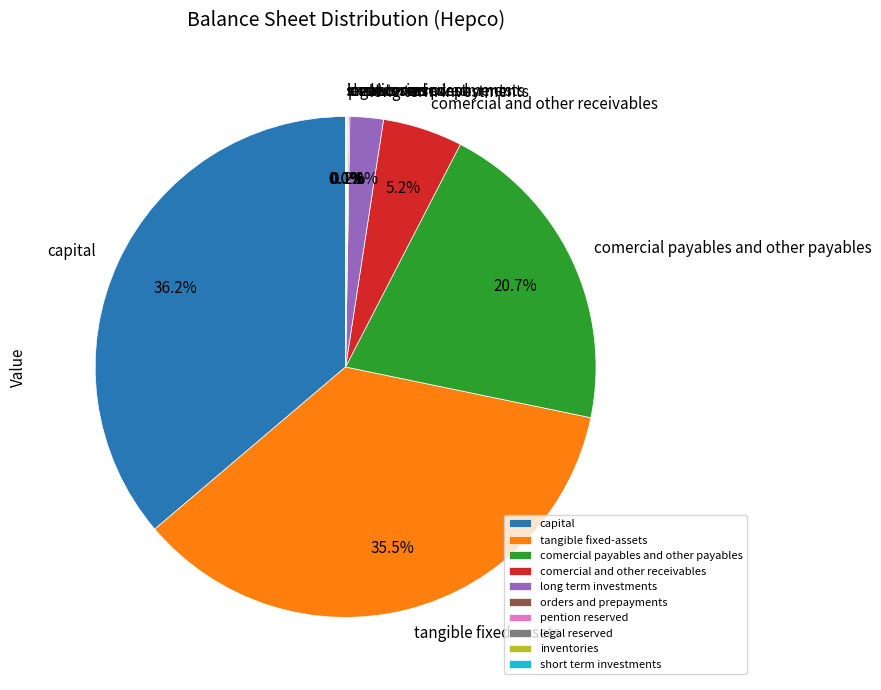

What is the ratio of the value at comercial payables and other payables to the value at tangible fixed-assets?

0.6